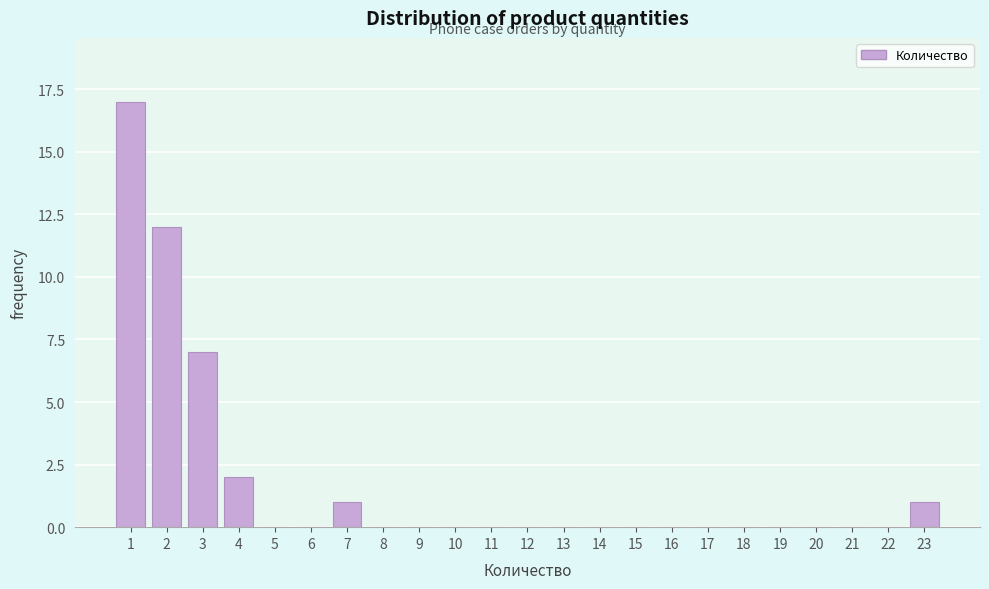

Reading left to right, list every bar in this chart as the range it spans on the x-axis followed by its height. The values are not printed on the chart, so give them approximately, as read against the axis.

0.5 to 1.5: 17
1.5 to 2.5: 12
2.5 to 3.5: 7
3.5 to 4.5: 2
4.5 to 5.5: 0
5.5 to 6.5: 0
6.5 to 7.5: 1
7.5 to 8.5: 0
8.5 to 9.5: 0
9.5 to 10.5: 0
10.5 to 11.5: 0
11.5 to 12.5: 0
12.5 to 13.5: 0
13.5 to 14.5: 0
14.5 to 15.5: 0
15.5 to 16.5: 0
16.5 to 17.5: 0
17.5 to 18.5: 0
18.5 to 19.5: 0
19.5 to 20.5: 0
20.5 to 21.5: 0
21.5 to 22.5: 0
22.5 to 23.5: 1